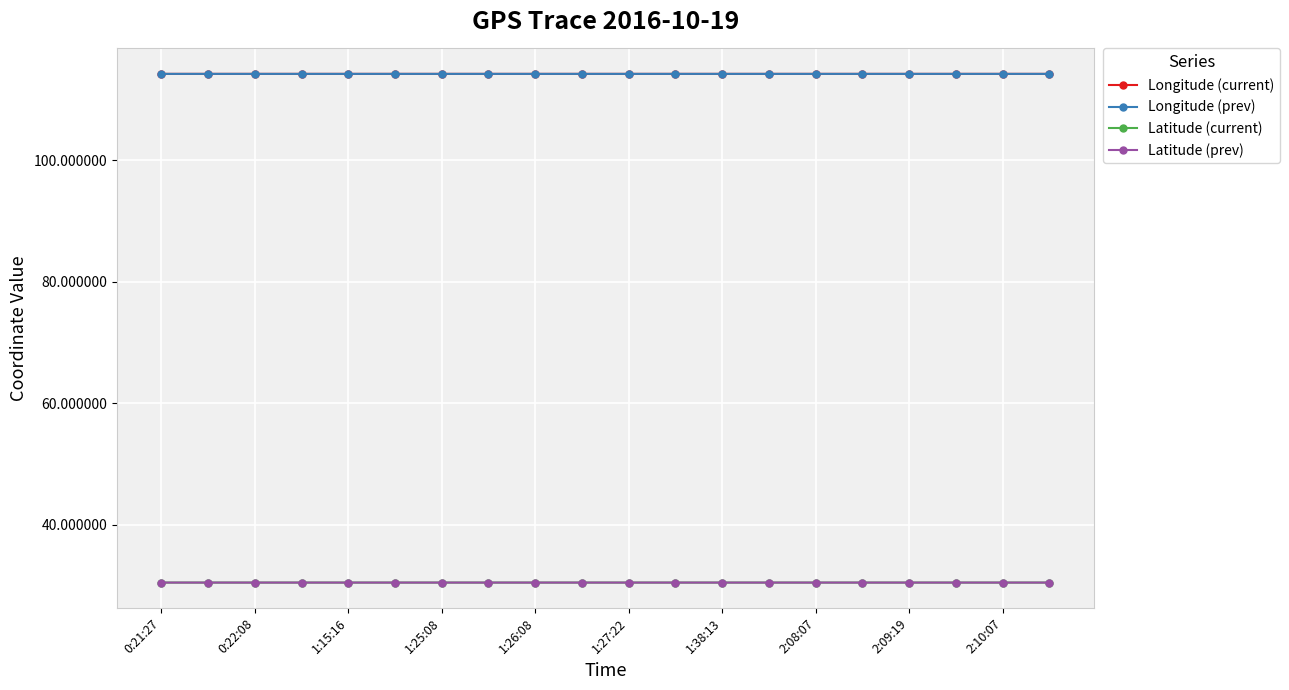

What is the greatest value displayed?

114.2